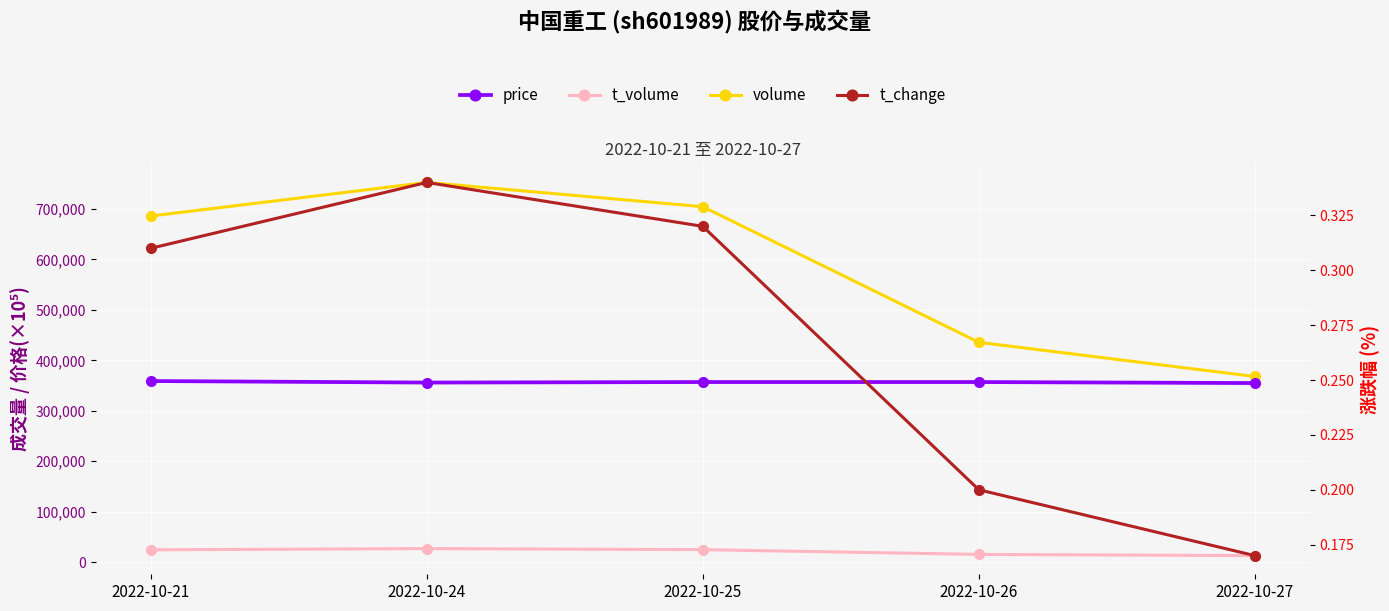

Which has a higher value, 2022-10-27 or 2022-10-21?

2022-10-21